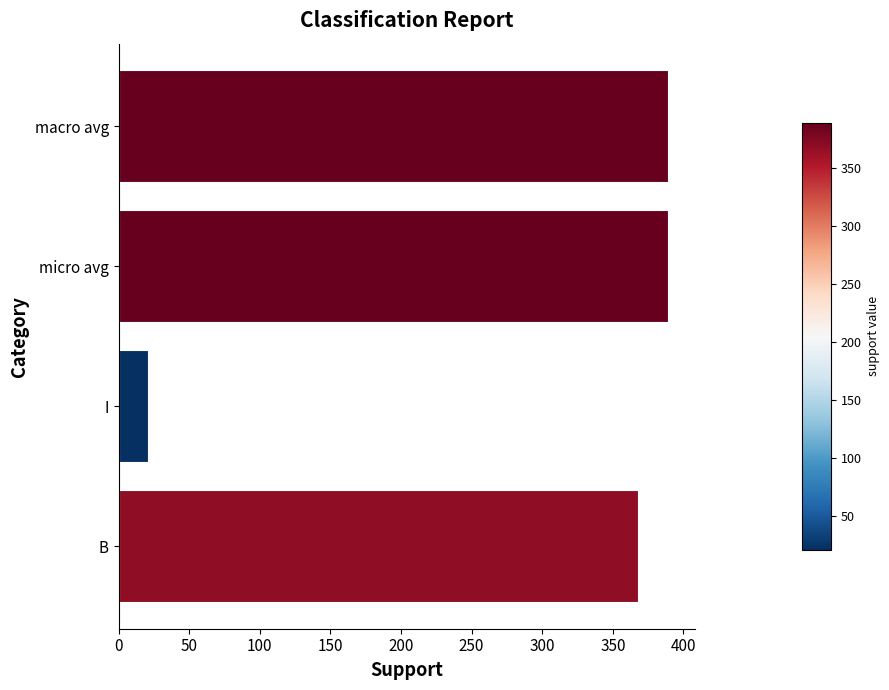

What is the change in value from B to micro avg?

+21